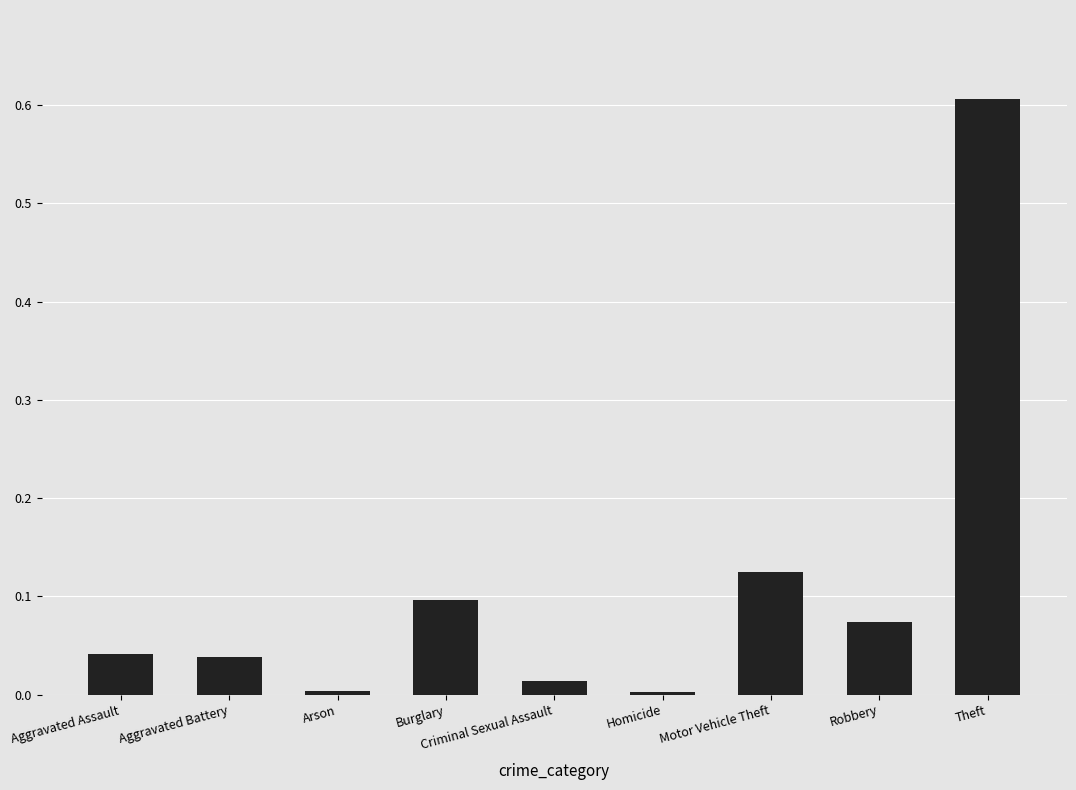

What is the sum of all values?

1.0